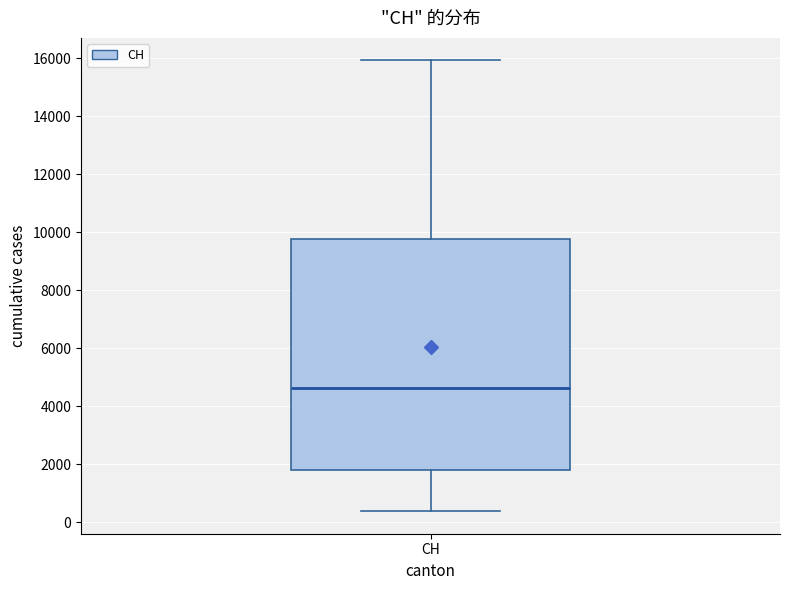

Transcribe this box plot: give where the median line is, the range the box spans, and where the two whiskers end, as read against the y-axis. The values are not printed on the chart, so give them approximately, as read against the axis.

median 4600, box 1800 to 9800, whiskers 400 to 16000